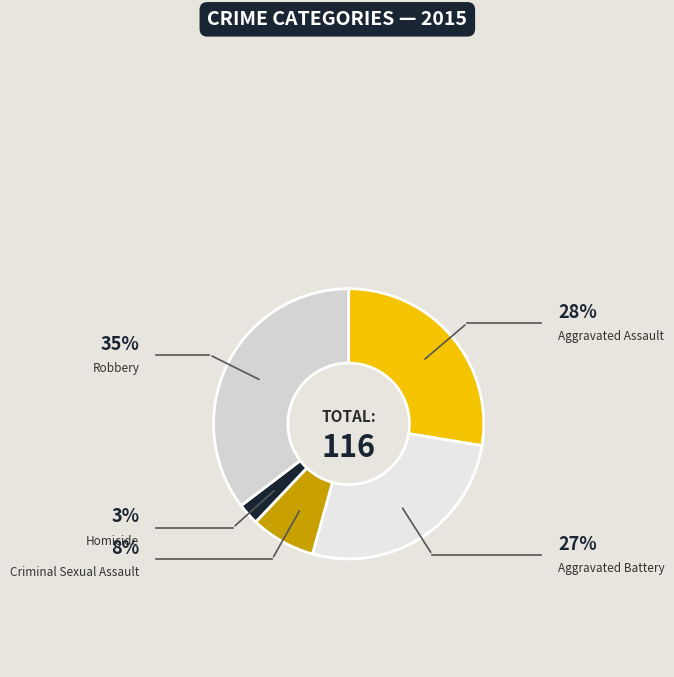

Is it true that Criminal Sexual Assault is 1% of the pie?

False